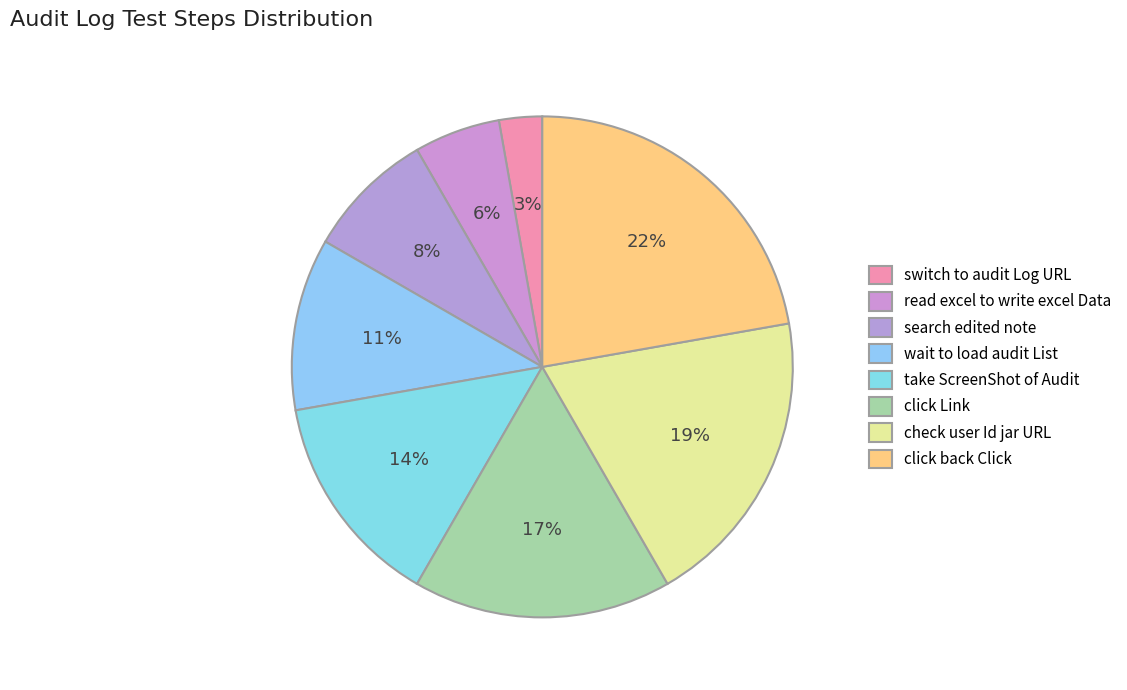

Is it true that click back Click is 9% of the pie?

False